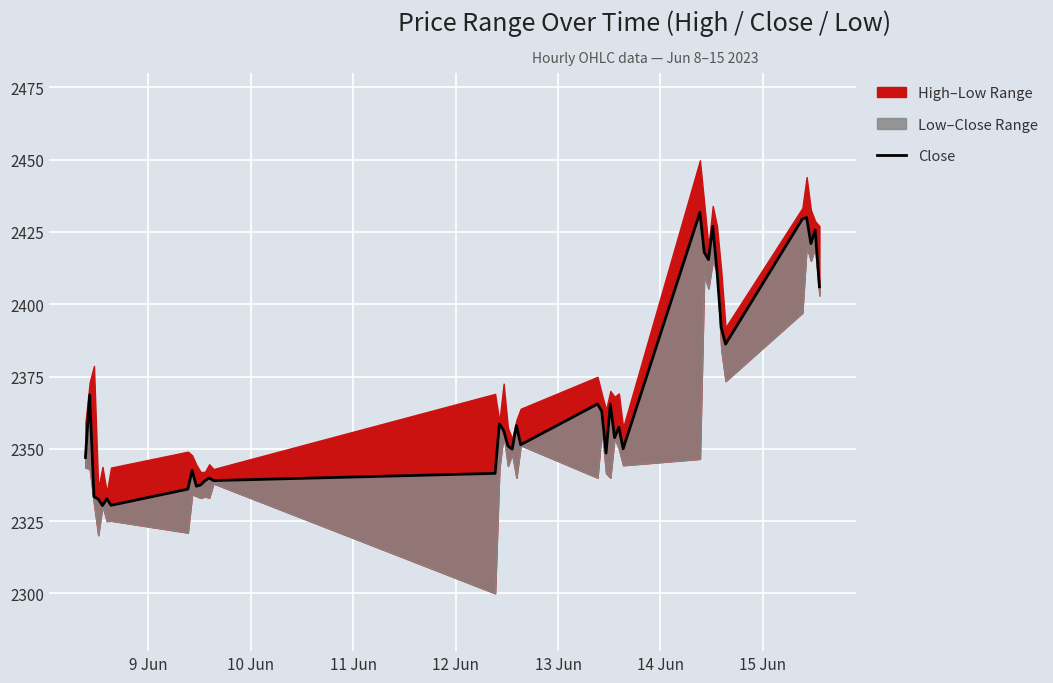

What is the difference between the maximum and minimum values?

101.4